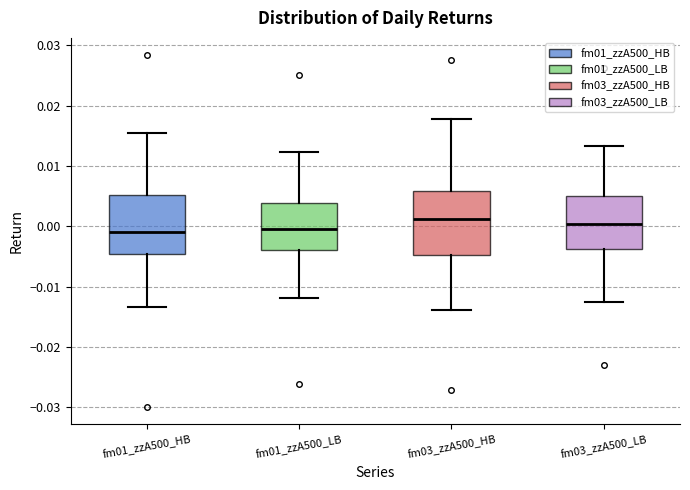

Where does the upper whisker of the box for fm01_zzA500_LB end on the y-axis? The values are not printed on the chart, so give them approximately, as read against the axis.

0.012